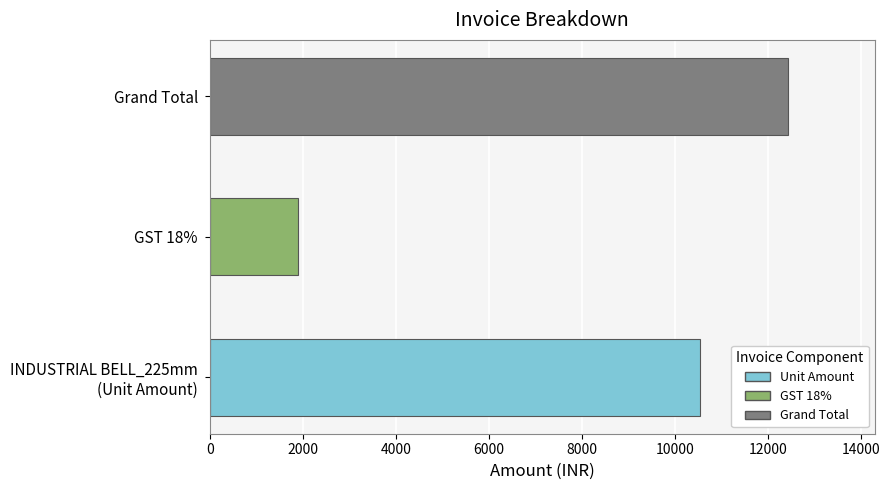

How many bars are there in total?

3